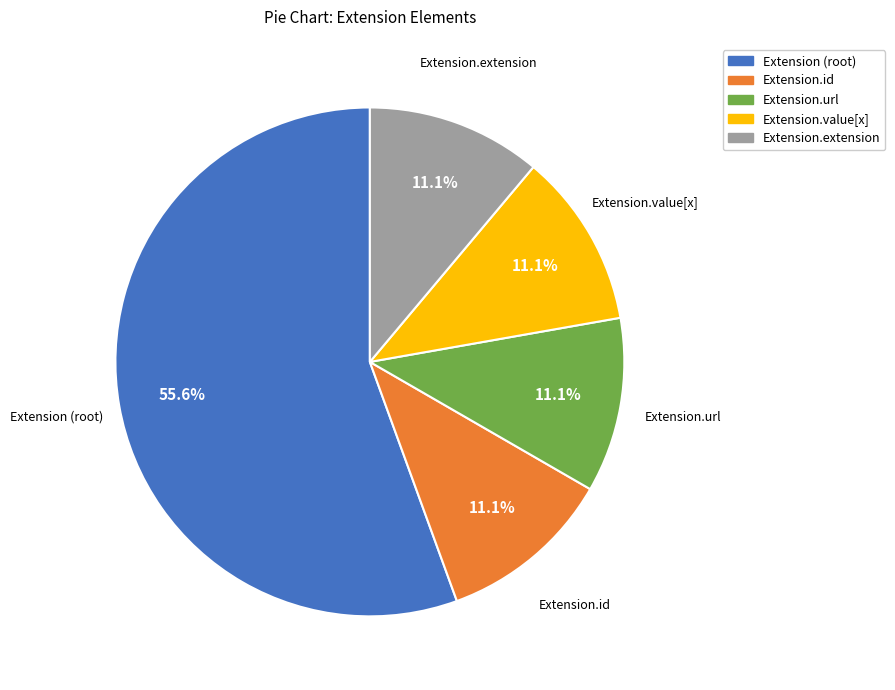

Approximately how many times larger is the value at Extension (root) compared to Extension.extension?

5.0